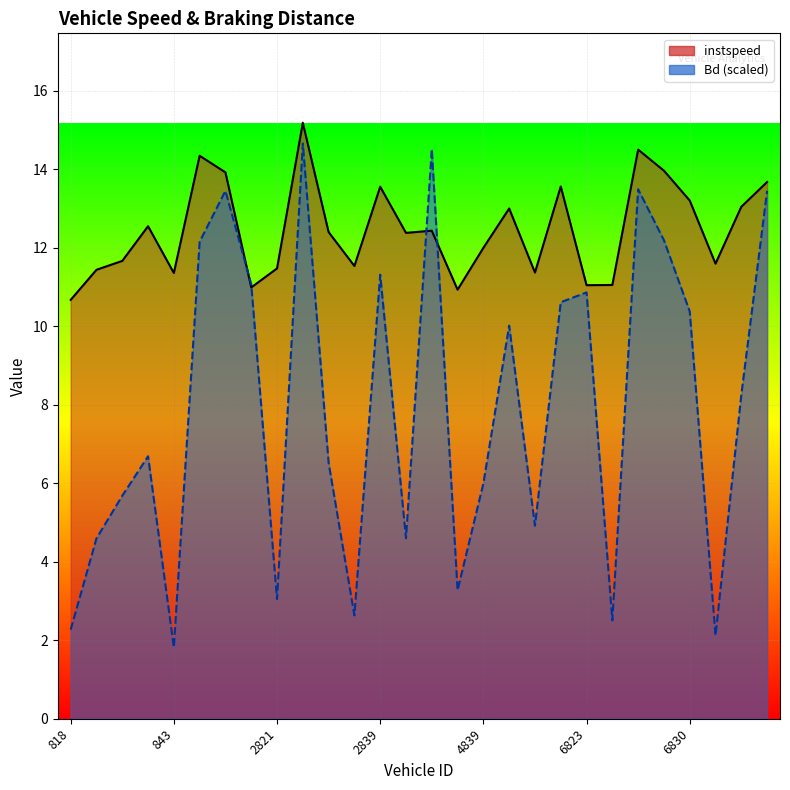

True or false: Bd has more than 1 interior local peaks.

True